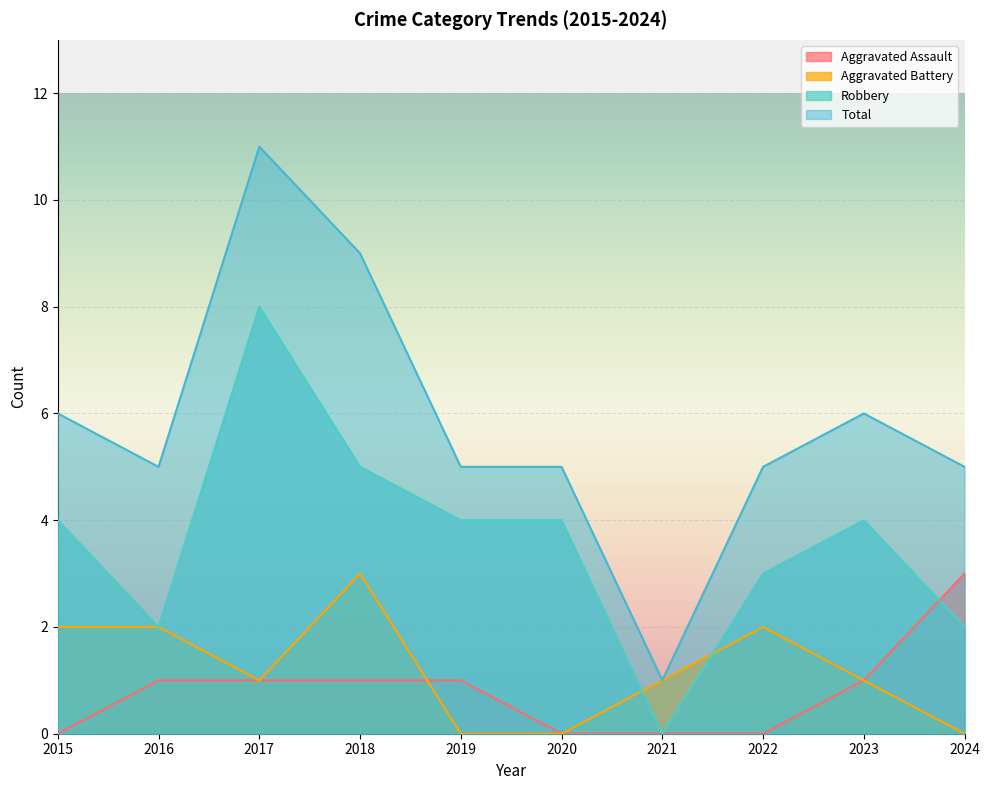

What is the difference between the maximum and minimum values in the Robbery series?

8